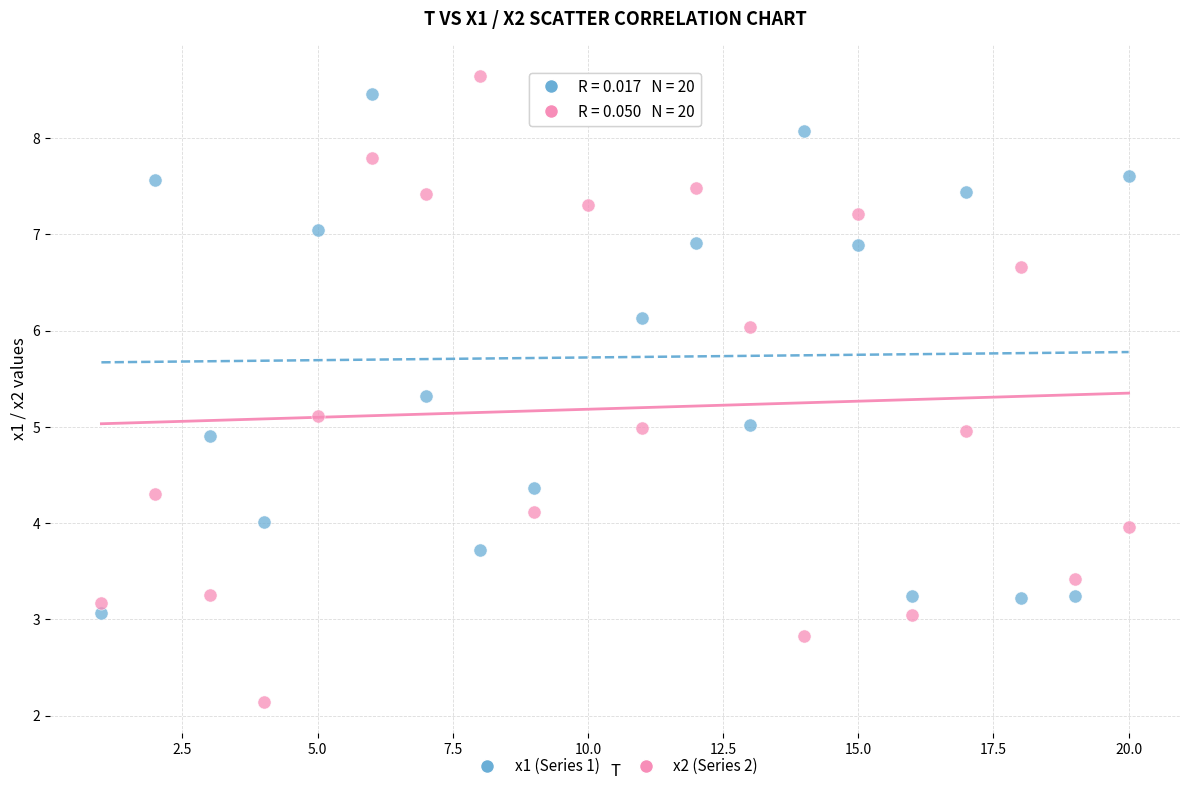

Which series contains the lowest Y value?

x2 (Series 2)